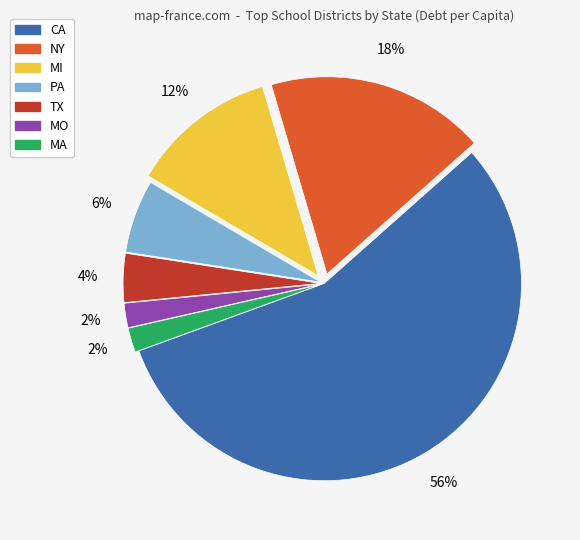

To the nearest percent, what is the difference between the MO and CA slice percentages?

54%